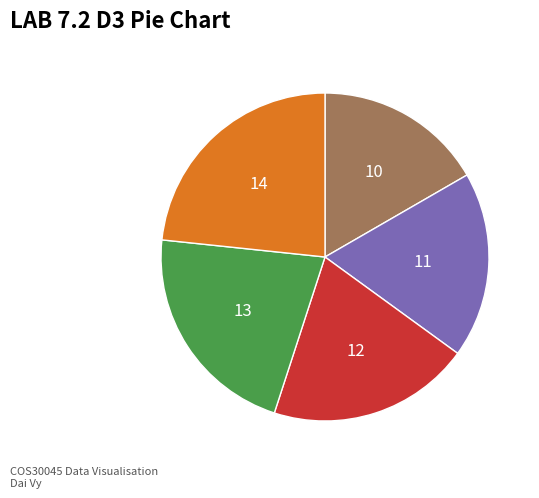

Is there any slice that represents more than half of the pie?

No